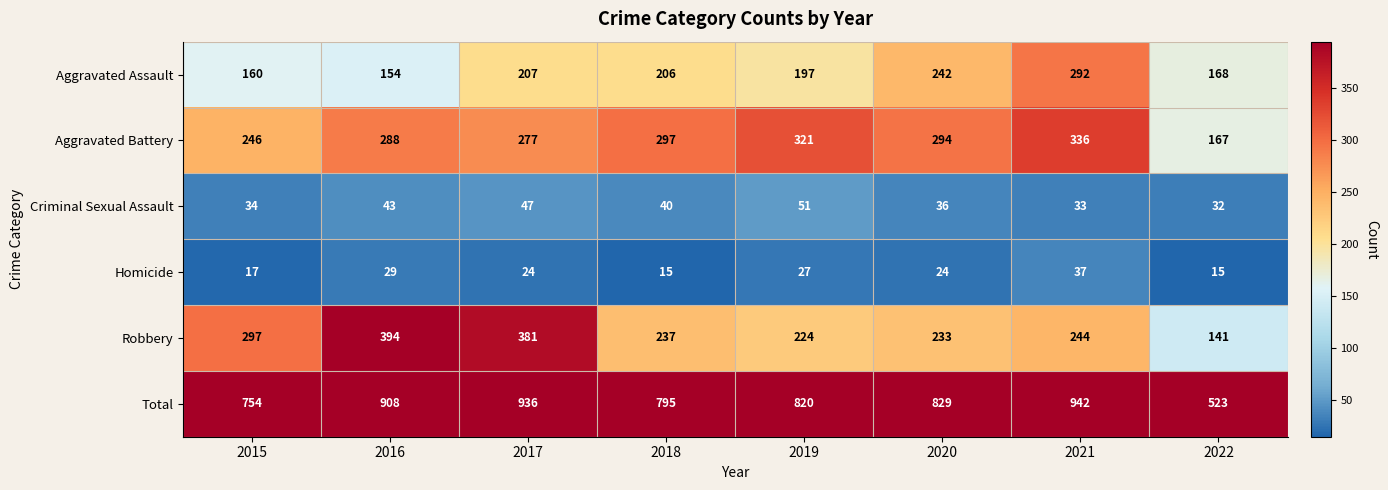

True or false: Aggravated Battery has a value of 466 at 2016.

False